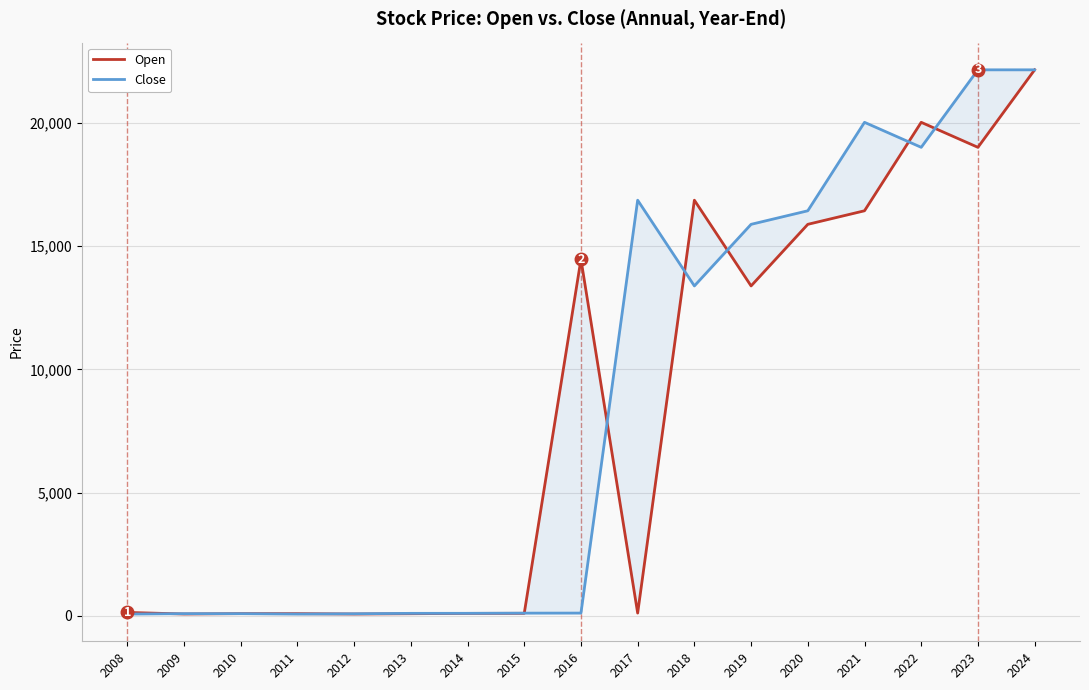

Where does the Close series first go above 113?

2016